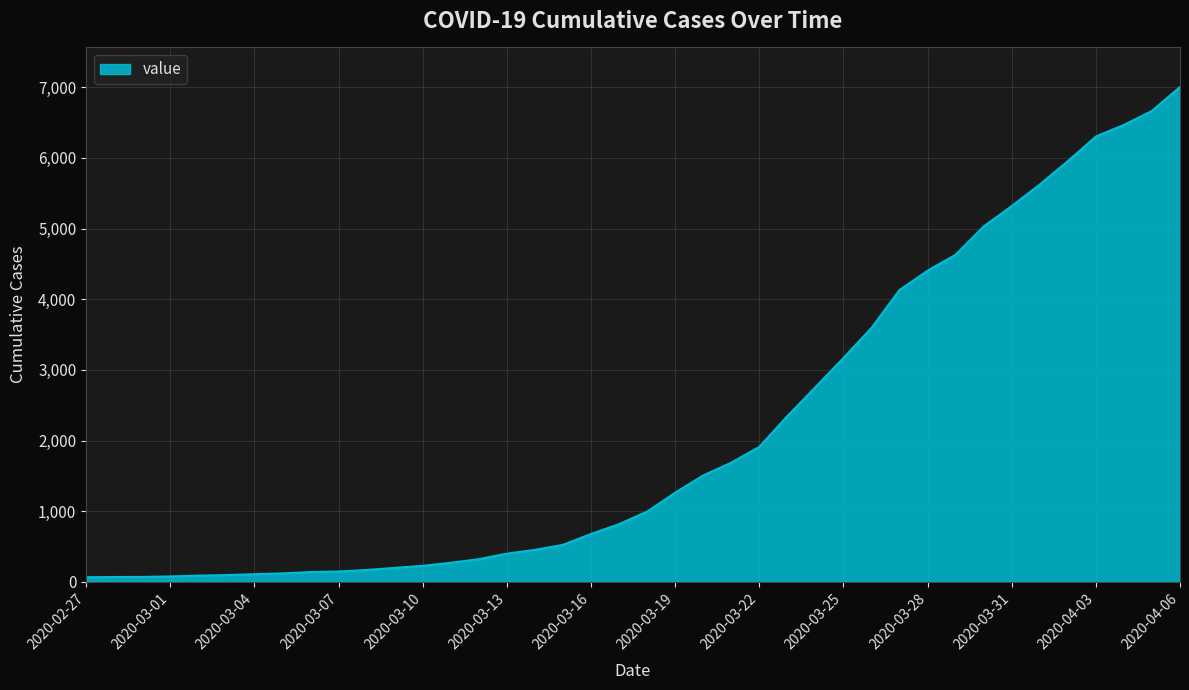

What is the difference between the maximum and minimum values?

6940